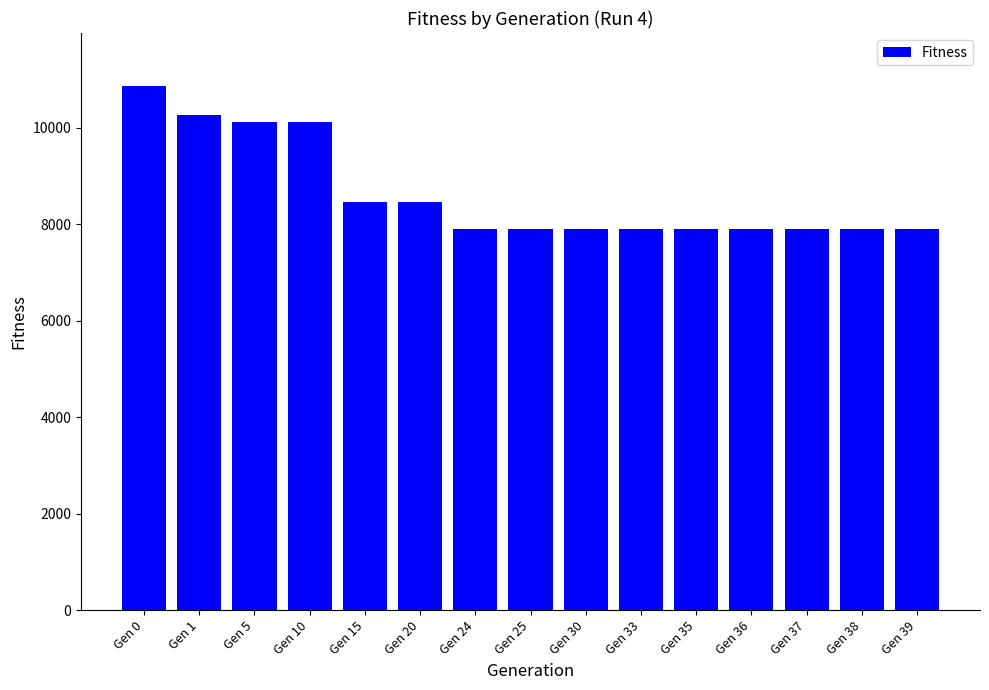

Reading left to right, transcribe all the data shown in this chart.

Gen 0=10871	Gen 1=10264	Gen 5=10112	Gen 10=10112	Gen 15=8456	Gen 20=8456	Gen 24=7889	Gen 25=7889	Gen 30=7889	Gen 33=7889	Gen 35=7889	Gen 36=7889	Gen 37=7889	Gen 38=7889	Gen 39=7889